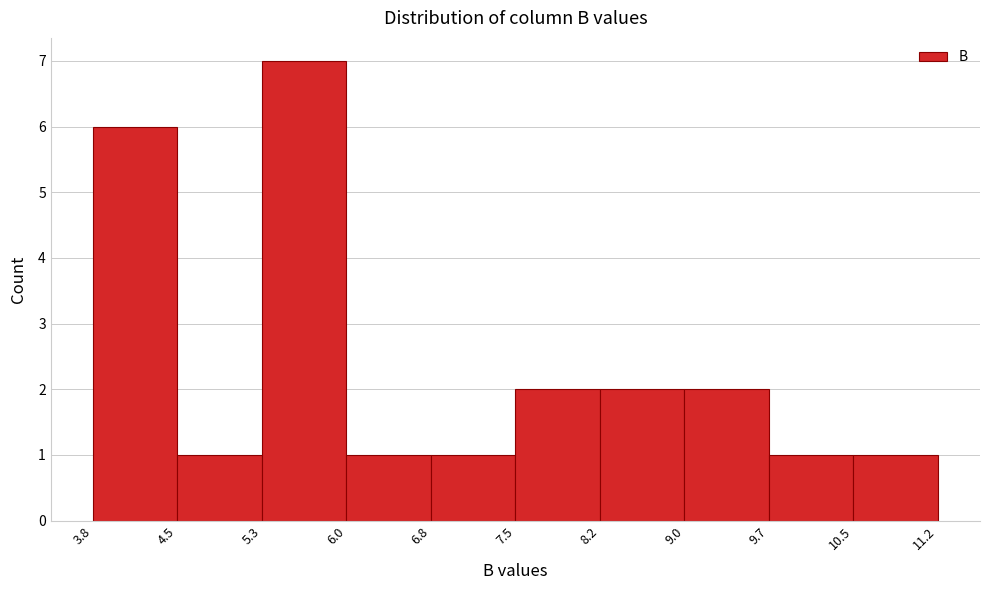

What is the height of the bar covering 9.0 to 9.7 on the x-axis? The values are not printed on the chart, so give them approximately, as read against the axis.

2